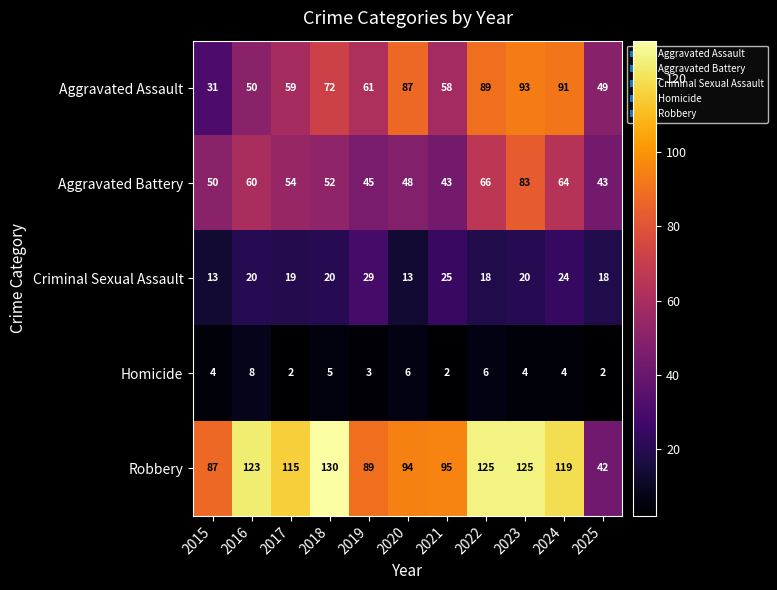

What is the difference between the second highest and minimum values in the Aggravated Battery series?

23